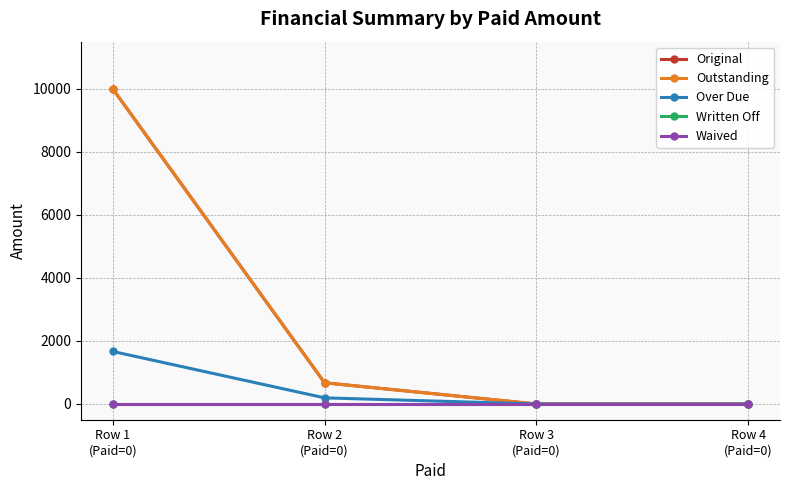

Is this an area chart (filled region under the line)?

No